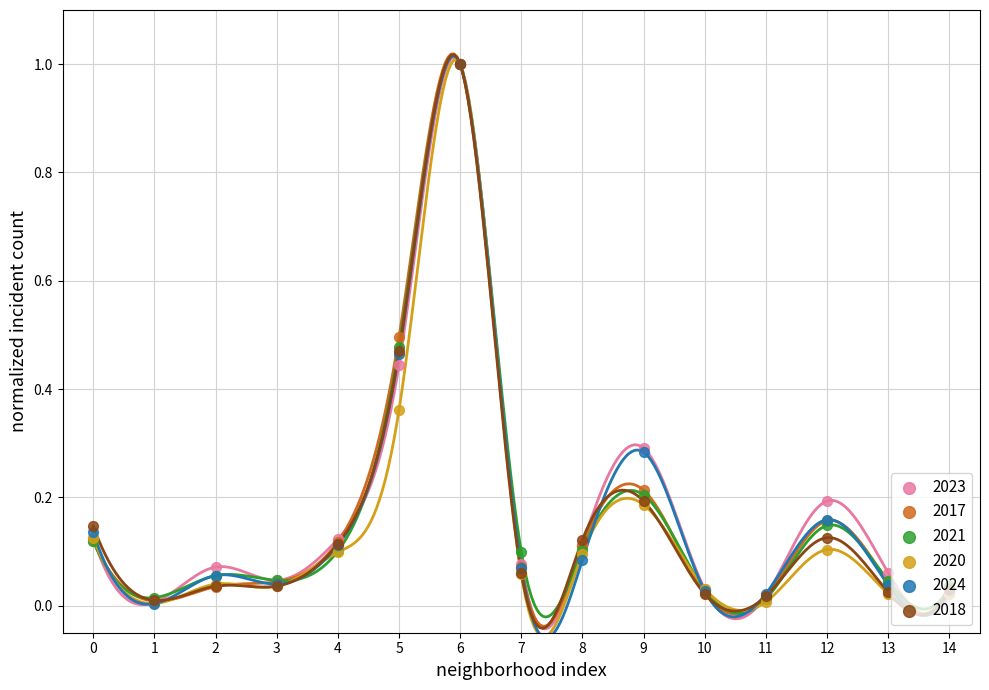

Which series has the widest spread of Y values?

2024